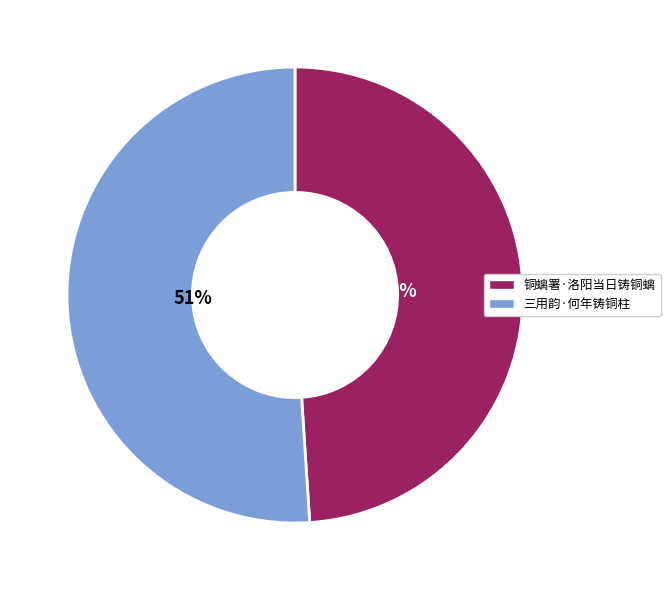

What percentage is the 铜螭署·洛阳当日铸铜螭 slice, to the nearest percent?

49%